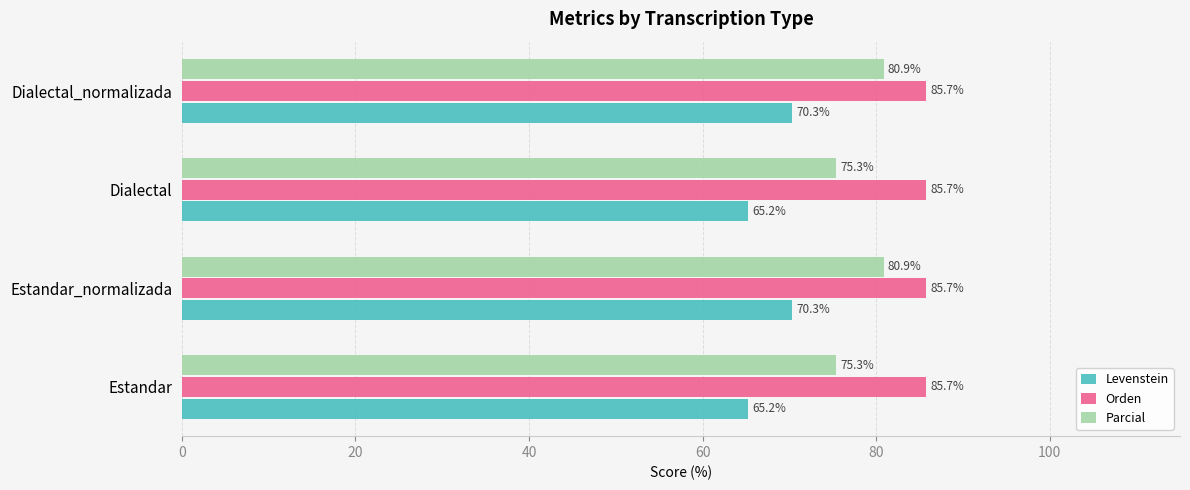

What value does the Parcial series have at Estandar_normalizada?

80.9